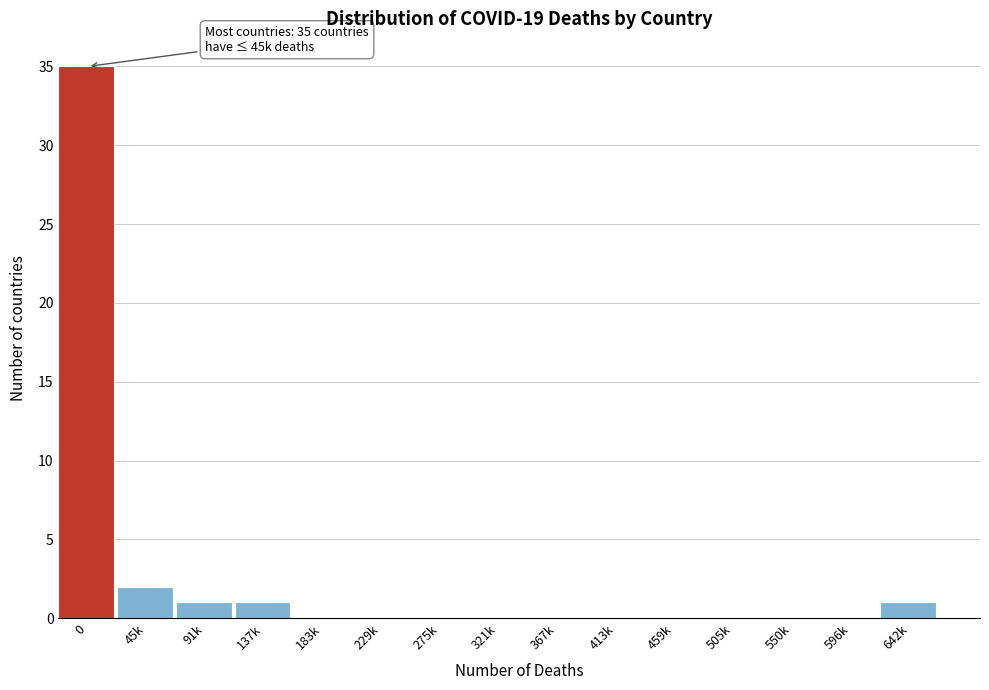

Reading left to right, transcribe all the data shown in this chart.

0=35	45k=2	91k=1	137k=1	183k=0	229k=0	275k=0	321k=0	367k=0	413k=0	459k=0	505k=0	550k=0	596k=0	642k=1